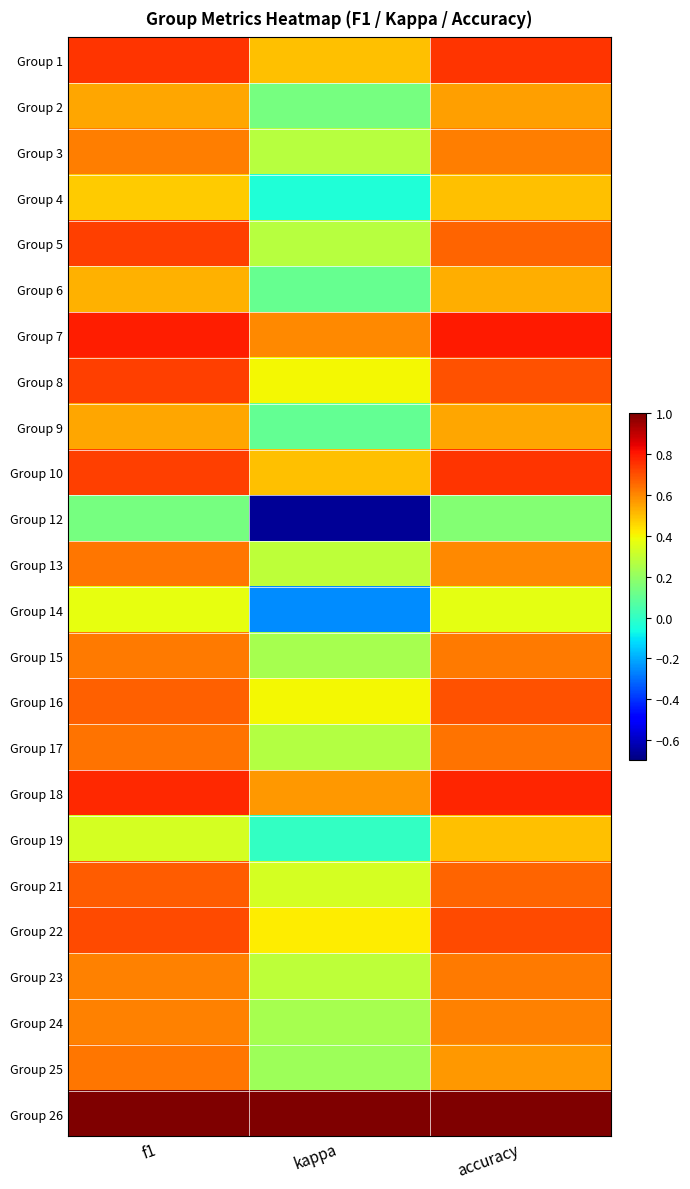

At which category is the sum across all series the highest?

accuracy